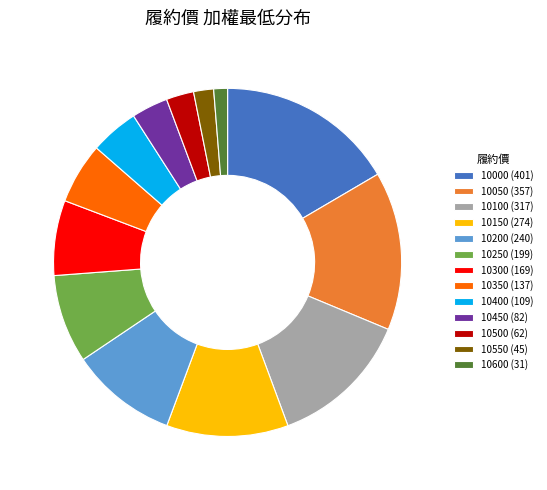

Combined, do 10150 (274) and 10450 (82) account for over 50%?

No